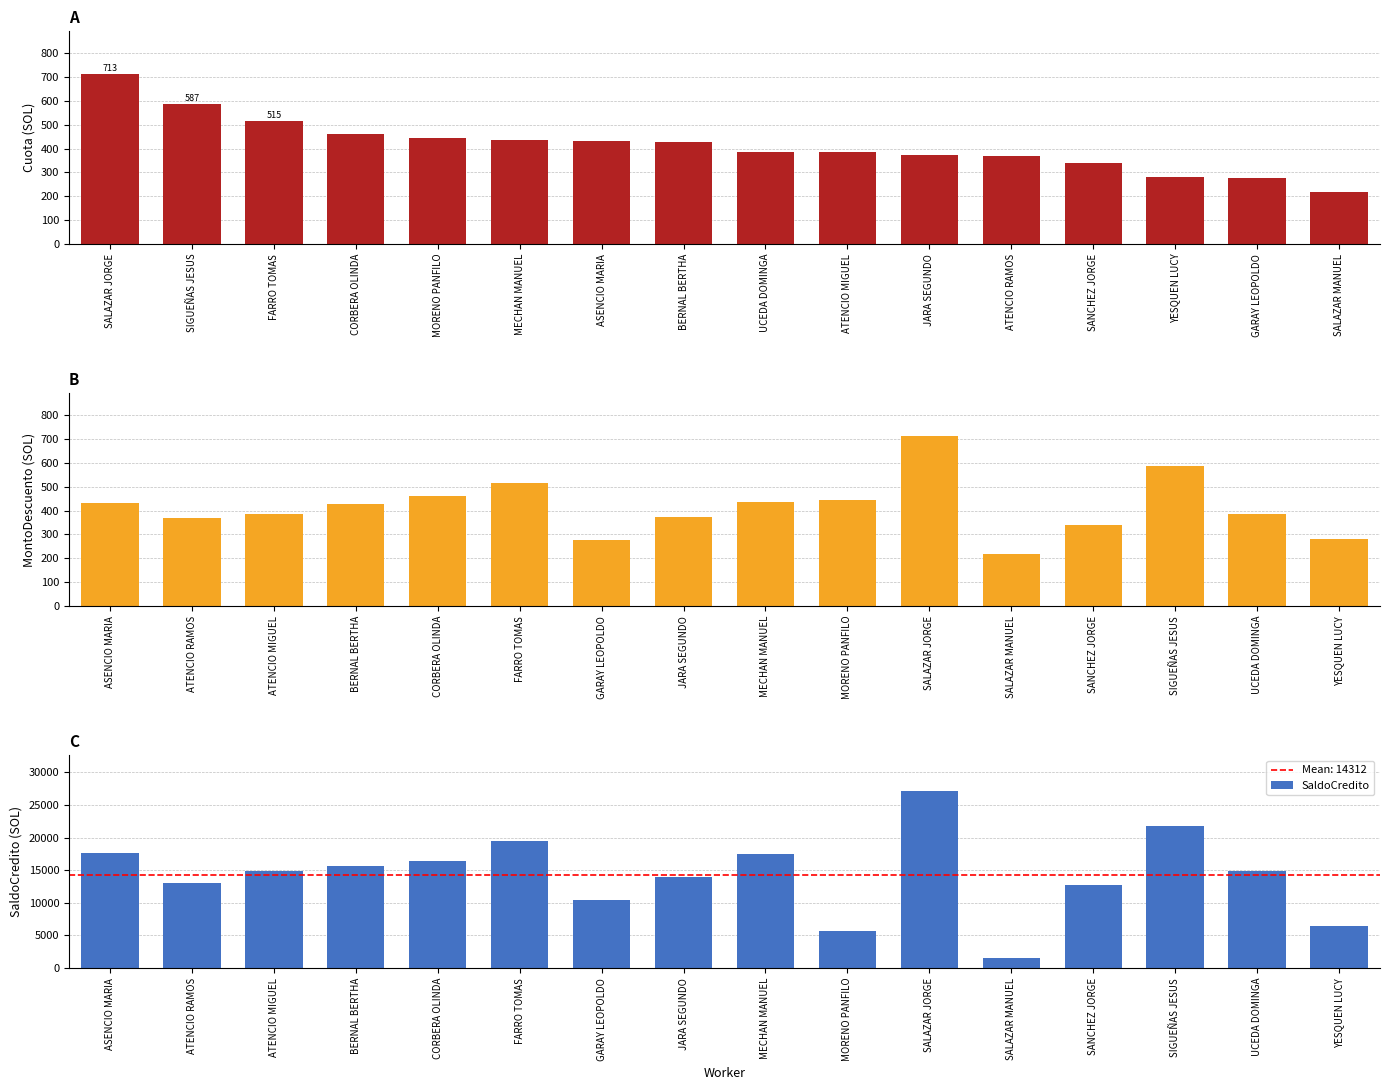

Is it true that SaldoCredito equals 6422.7 at YESQUEN LUCY?

True